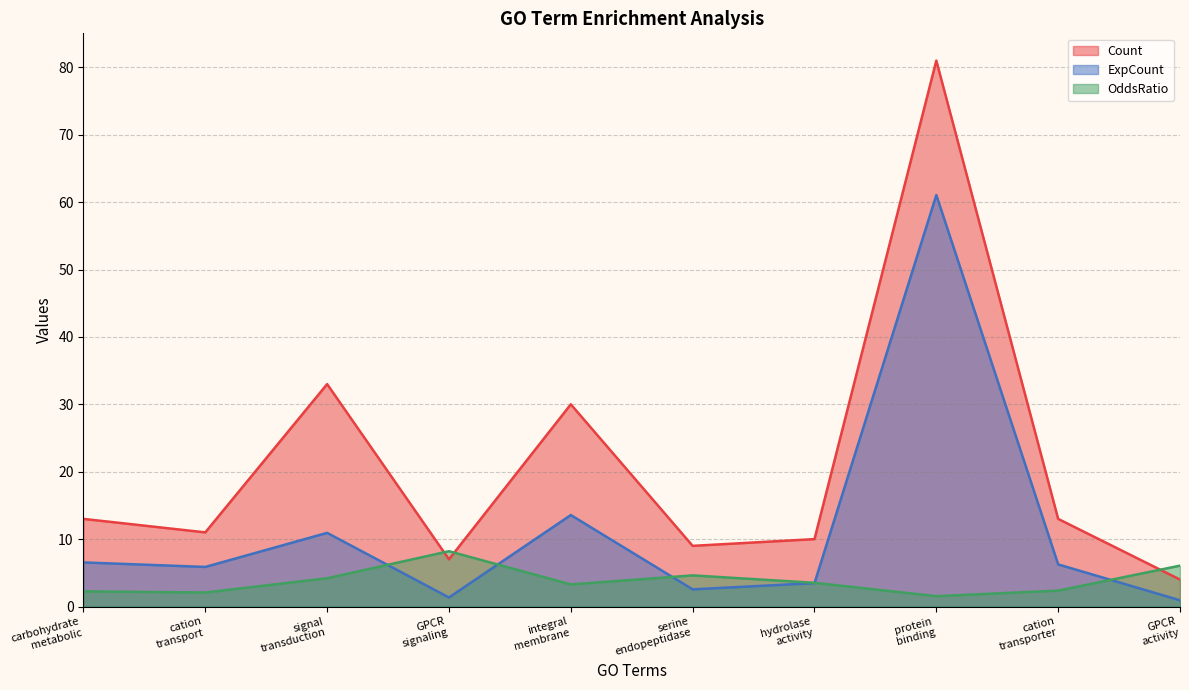

True or false: Count and OddsRatio intersect in this chart.

True